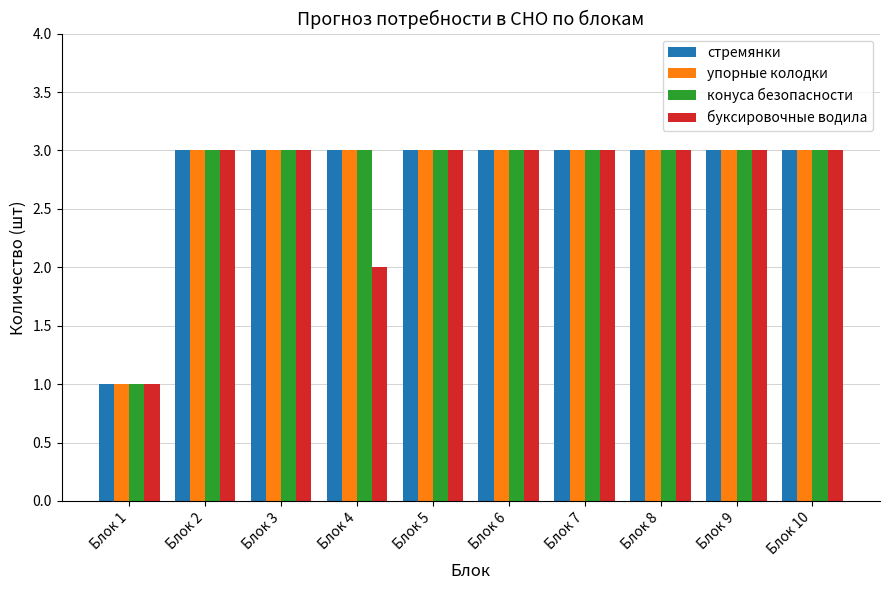

What is the sum of all упорные колодки values?

28